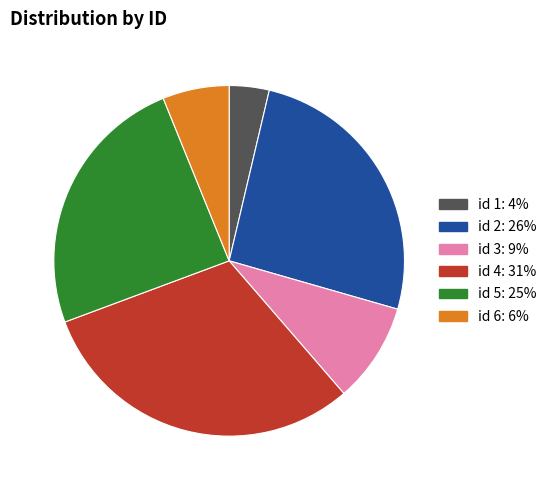

Is there any slice that represents more than half of the pie?

No